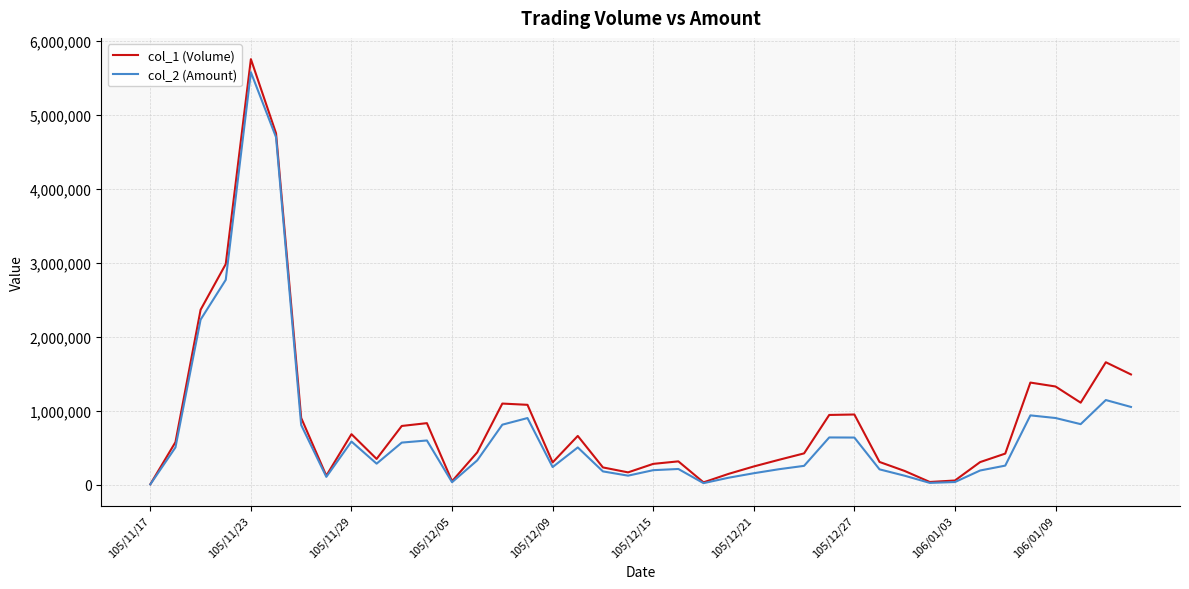

Which series has the widest spread of values?

col_1 (Volume)